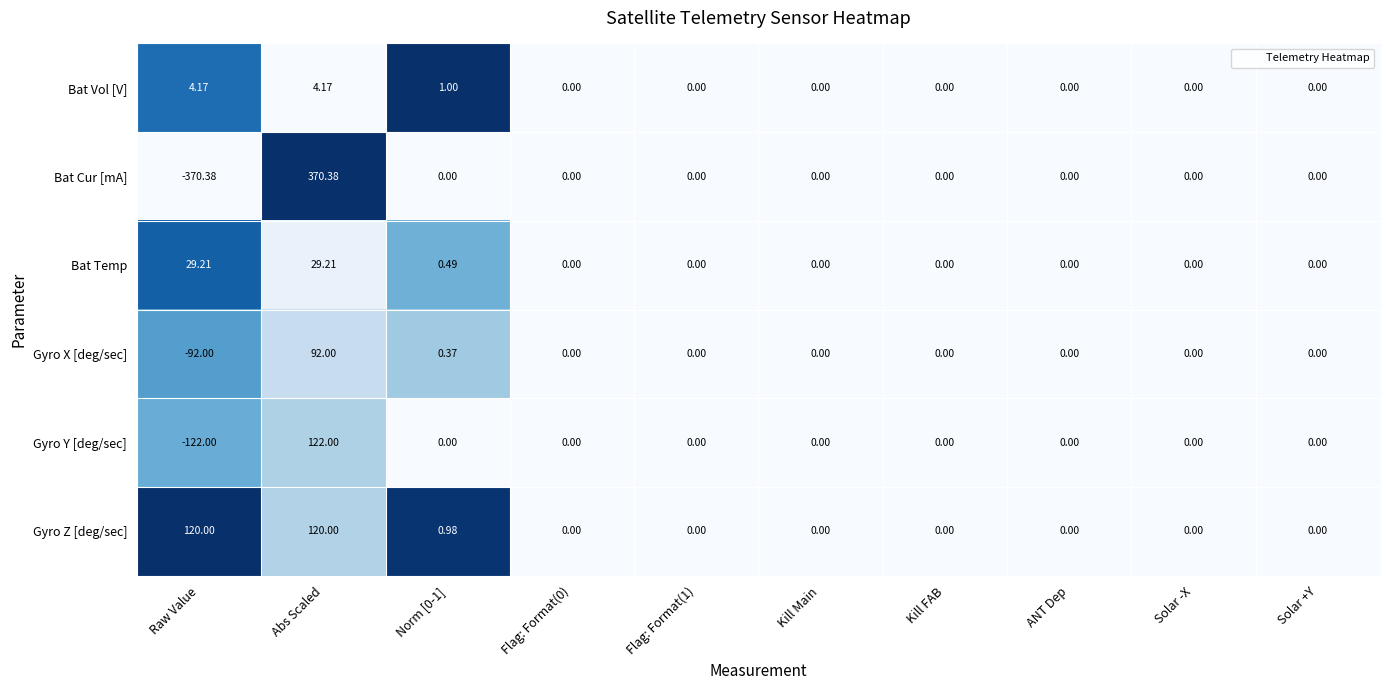

Which series has the largest total across all categories?

Gyro Z [deg/sec]